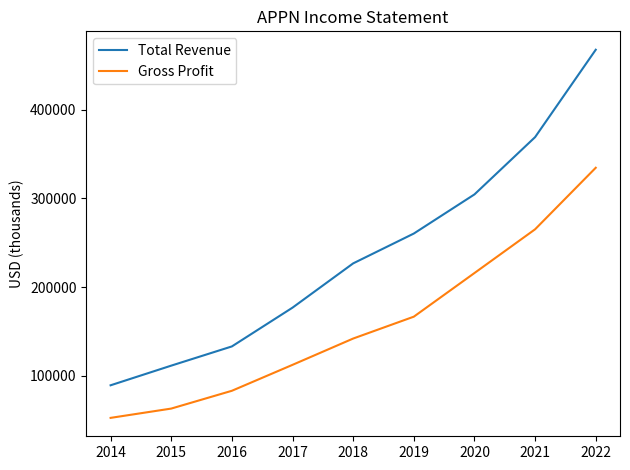

What is the average value of the Gross Profit series?

159311